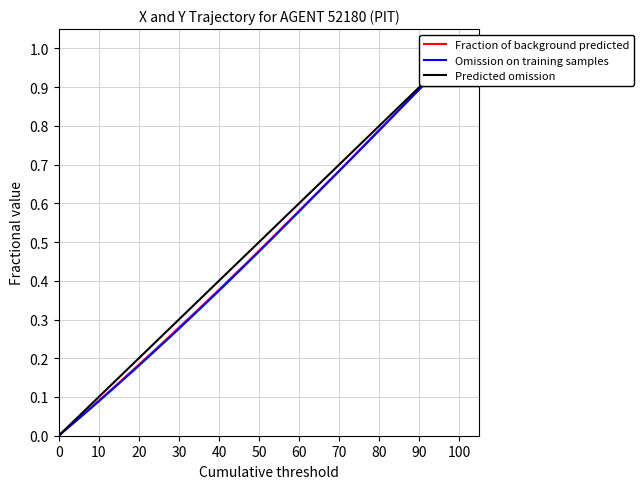

True or false: Fraction of background predicted has more than 1 interior local peaks.

False